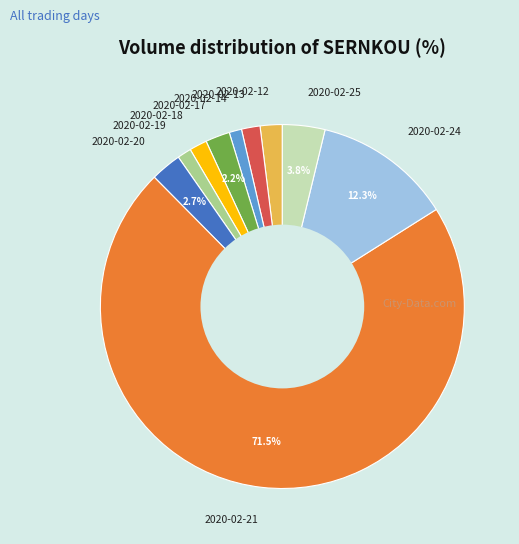

Which category has the biggest portion of the pie?

2020-02-21